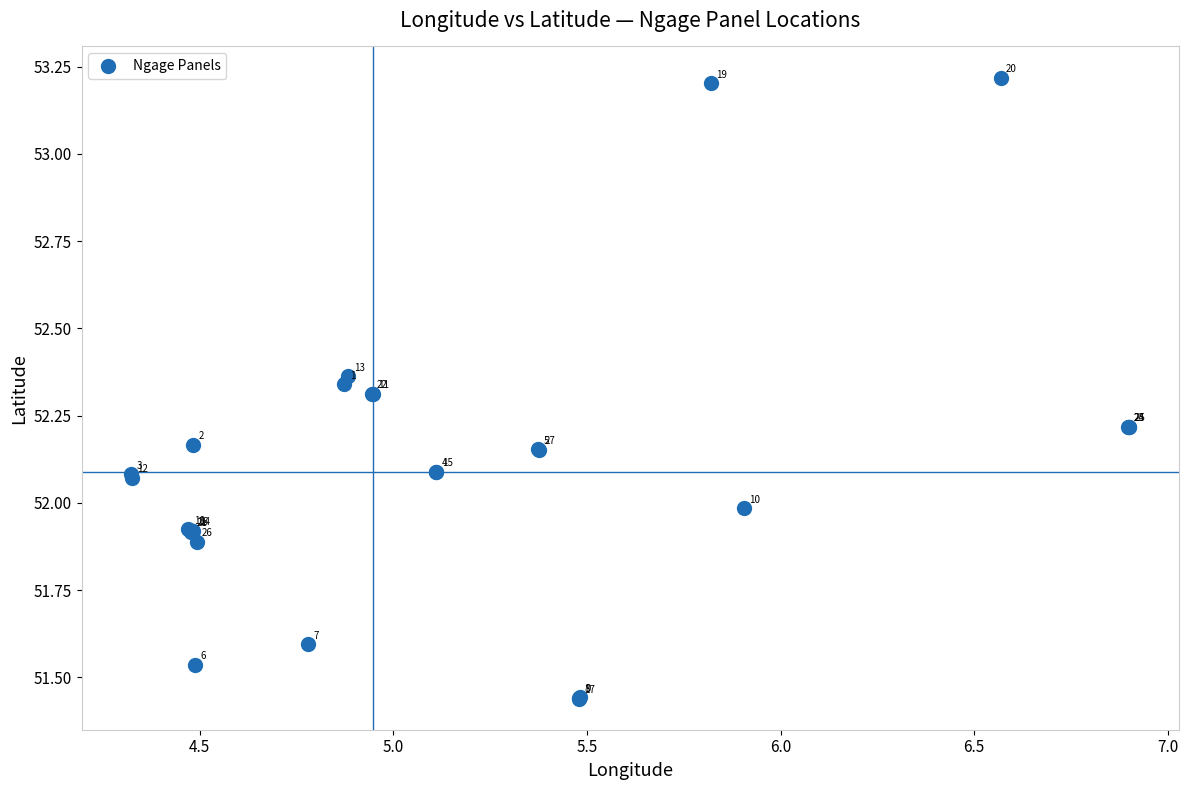

What Y value in the scatter plot is closest to 52?

52.0